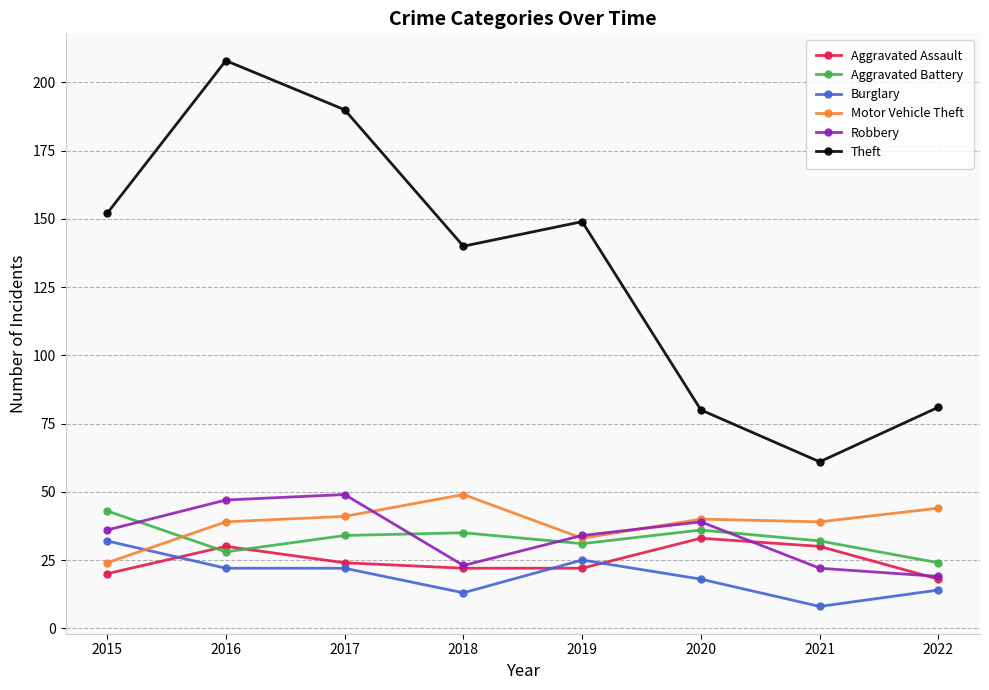

True or false: Aggravated Assault has a value of 20 at 2015.

True